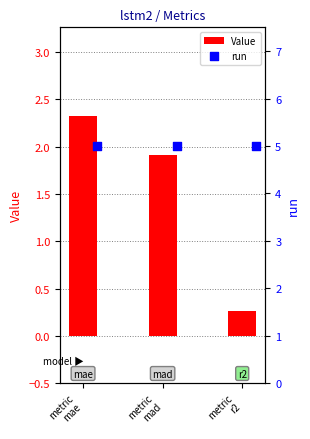

Which series has the largest Y range (max minus min)?

Value